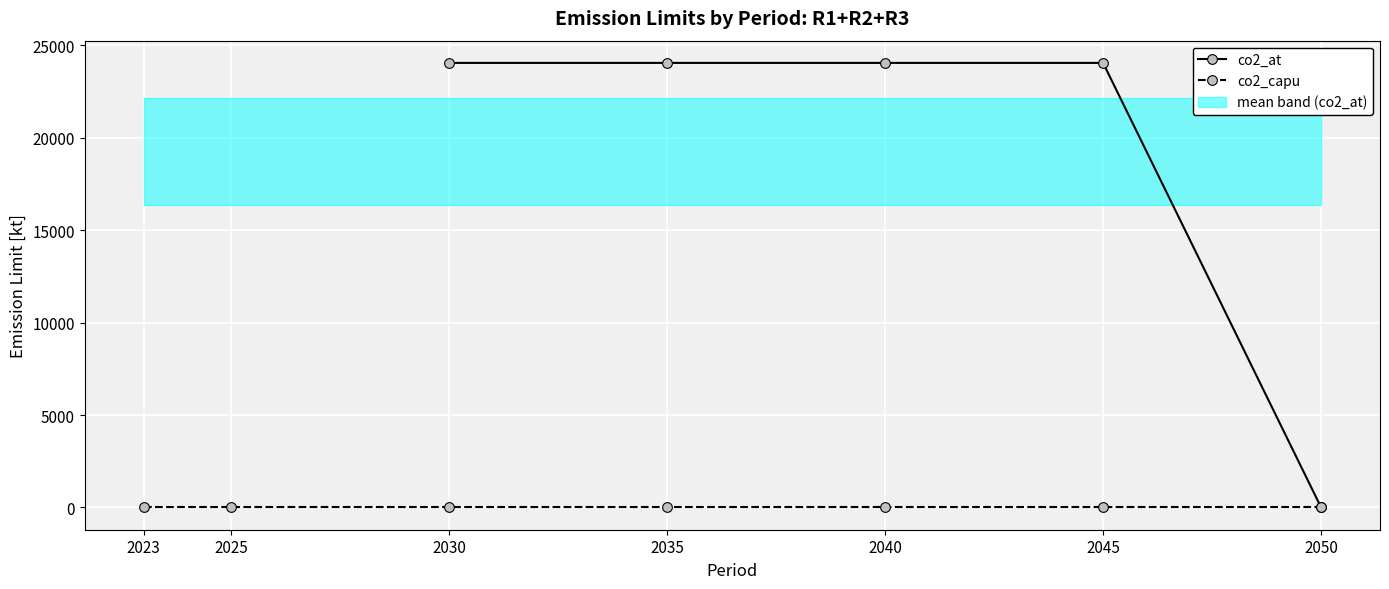

True or false: co2_at has more than 2 points higher than both neighbors.

False